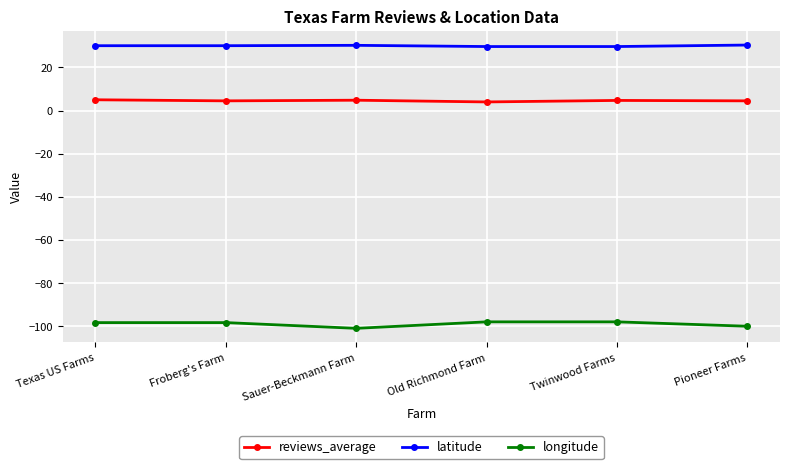

How many distinct data groups are displayed?

3